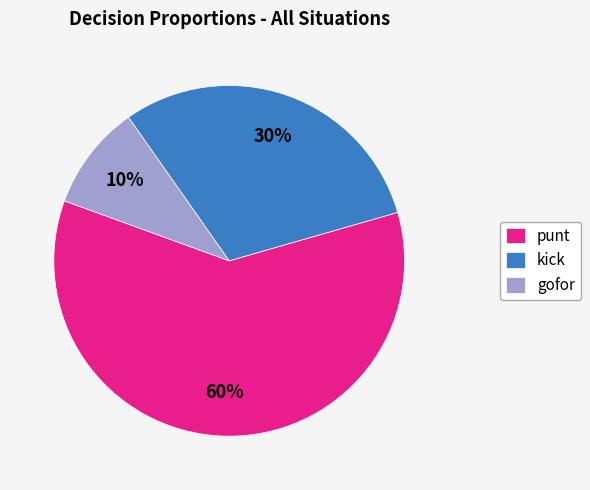

To the nearest percent, what is the average slice percentage?

33%